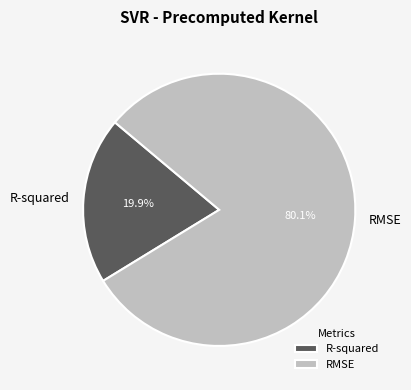

To the nearest percent, what is the difference between the RMSE and R-squared slice percentages?

60%